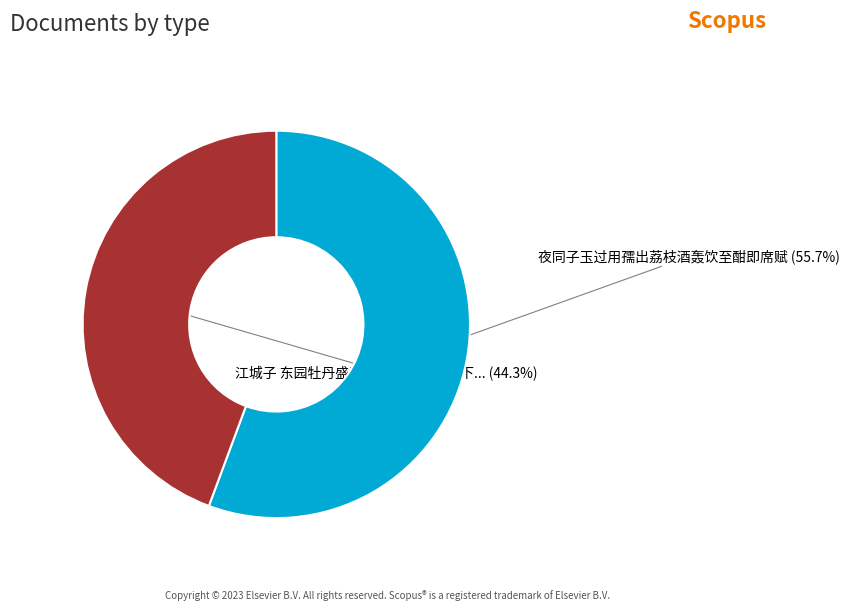

To the nearest percent, what is the difference between the largest and smallest slice percentages?

11%